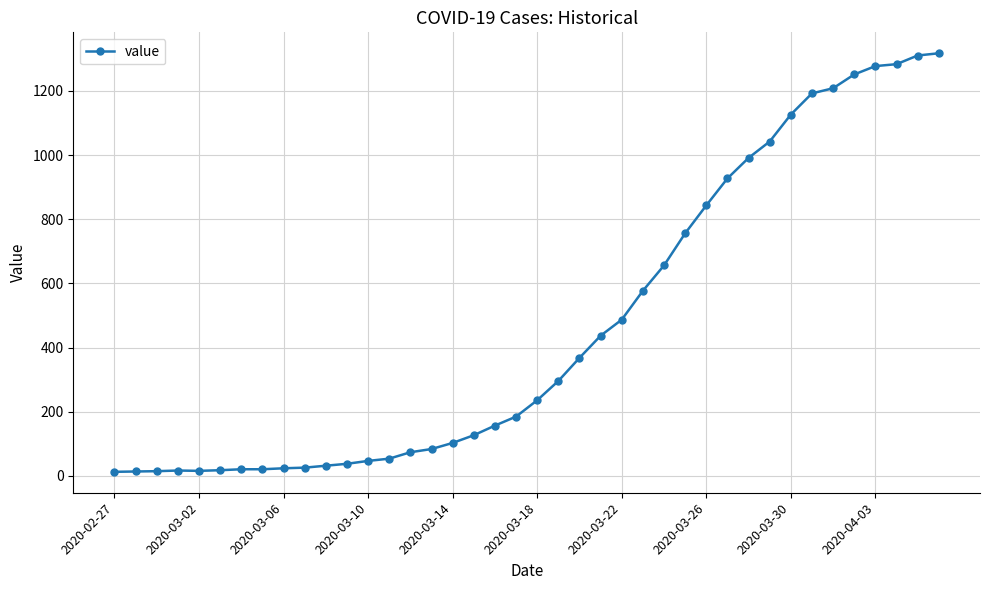

What is the greatest value displayed?

1317